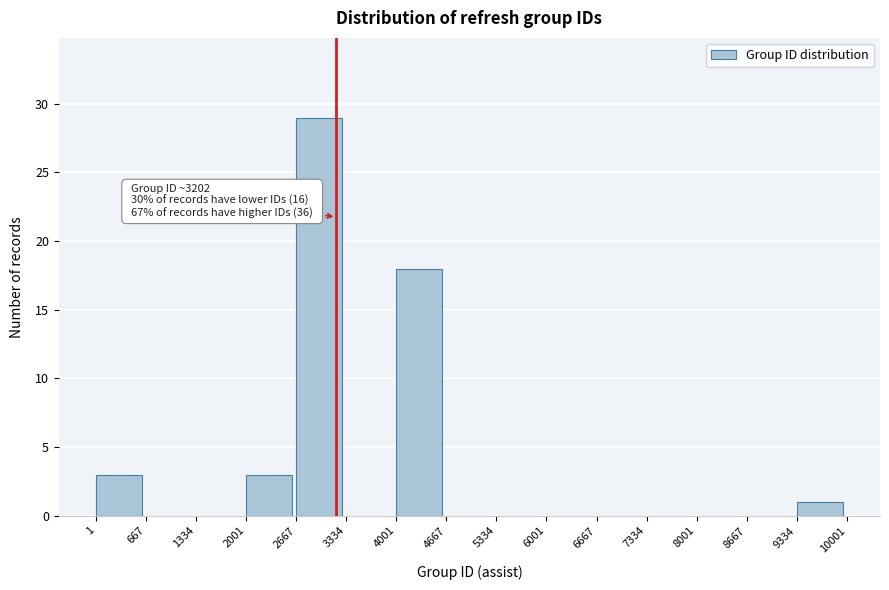

Which range on the x-axis has the tallest bar?

2667 to 3334